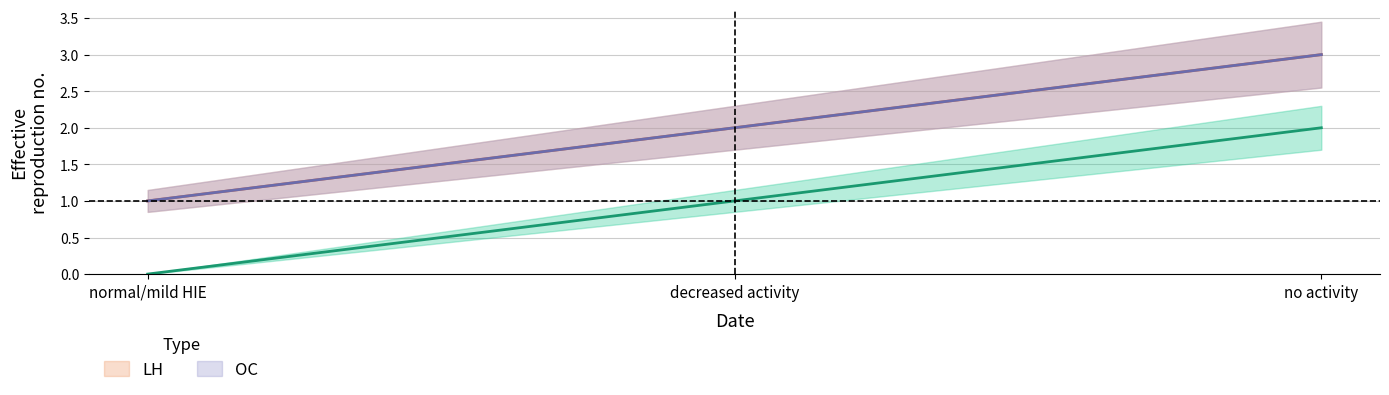

What is the difference between the highest and lowest values at normal/mild HIE?

1